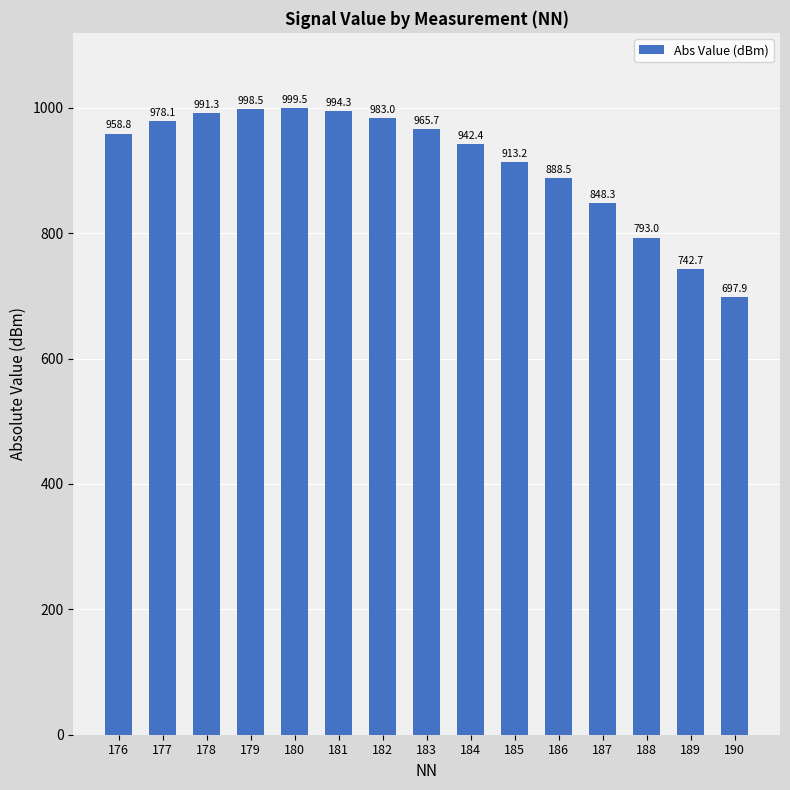

Count the number of values greater than 958.

8